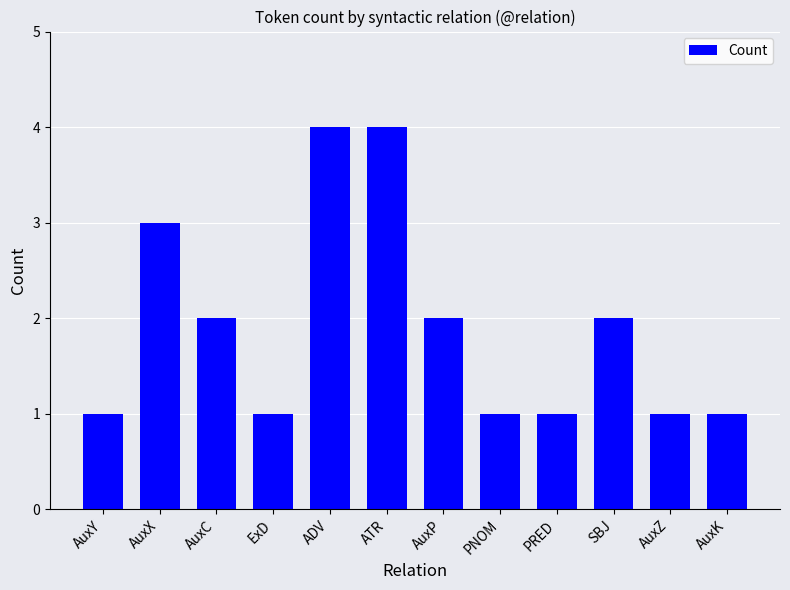

What is the greatest value displayed?

4